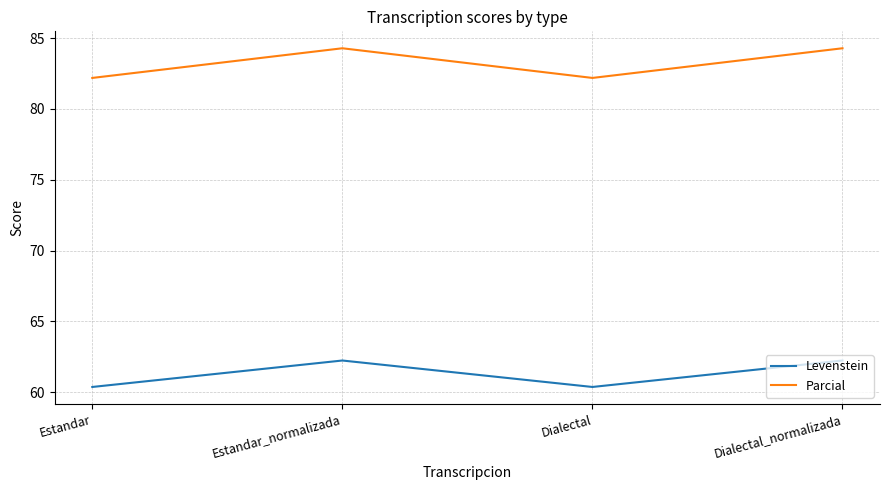

True or false: Levenstein and Parcial intersect in this chart.

False